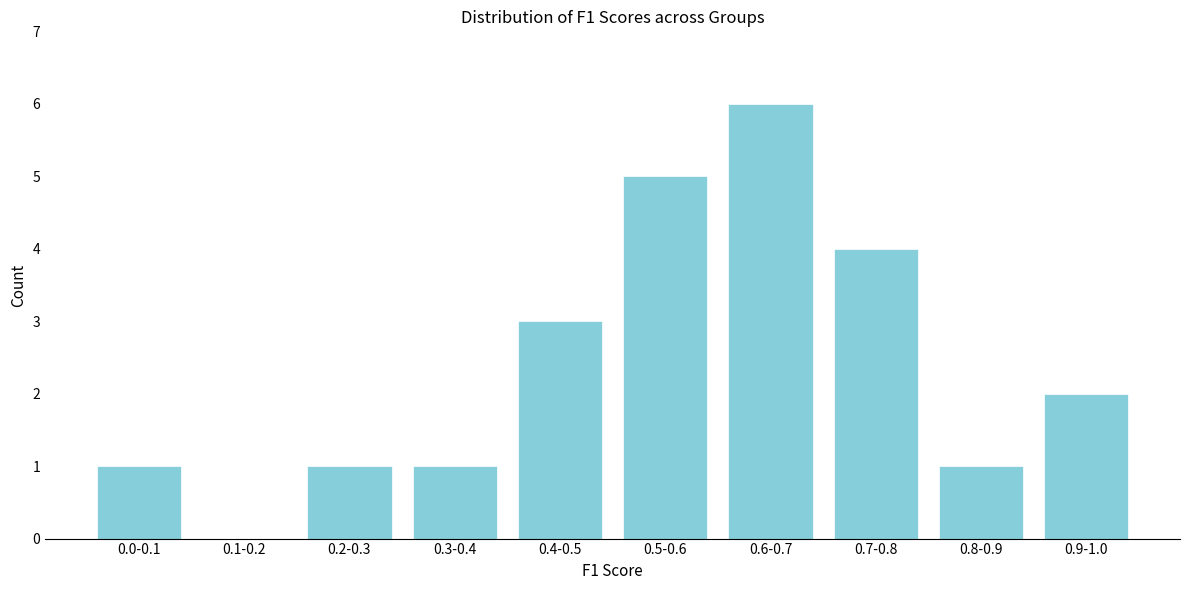

Reading left to right, transcribe all the data shown in this chart.

0.0-0.1=1	0.1-0.2=0	0.2-0.3=1	0.3-0.4=1	0.4-0.5=3	0.5-0.6=5	0.6-0.7=6	0.7-0.8=4	0.8-0.9=1	0.9-1.0=2